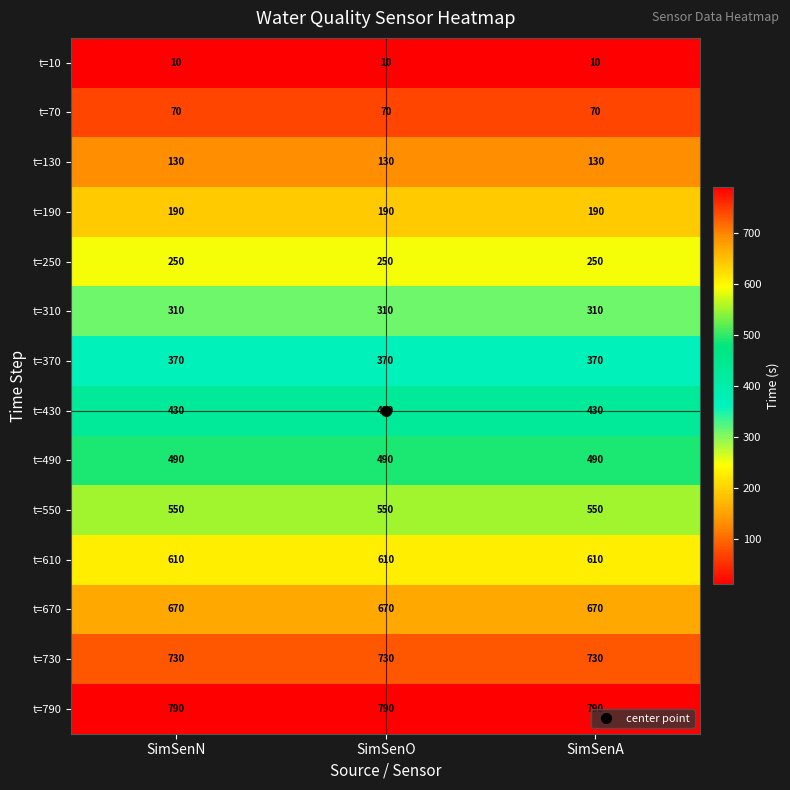

List the series in order of their peak value, lowest first.

t=10, t=70, t=130, t=190, t=250, t=310, t=370, t=430, t=490, t=550, t=610, t=670, t=730, t=790